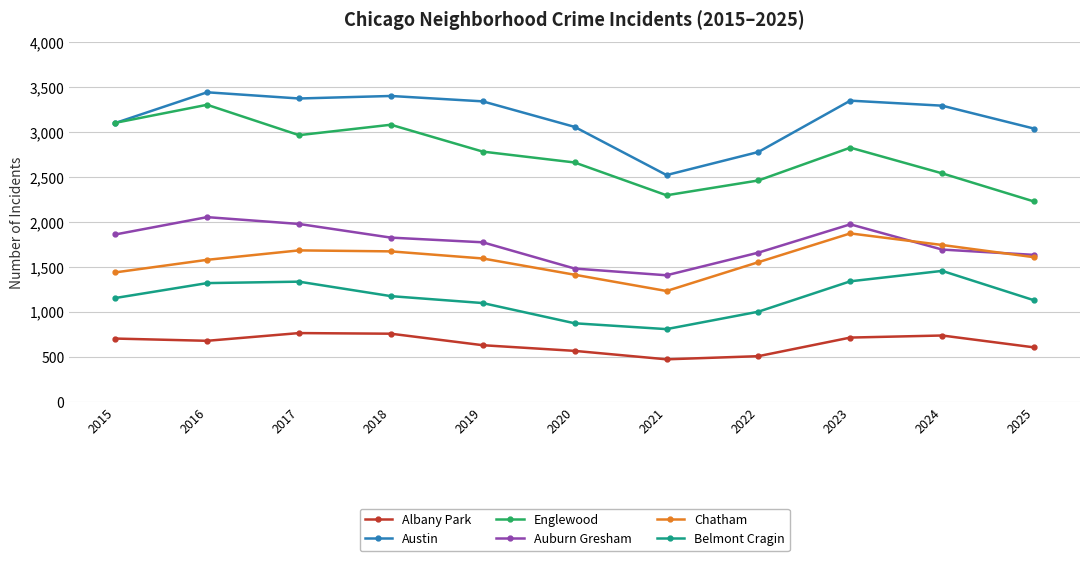

True or false: Austin and Chatham intersect in this chart.

False